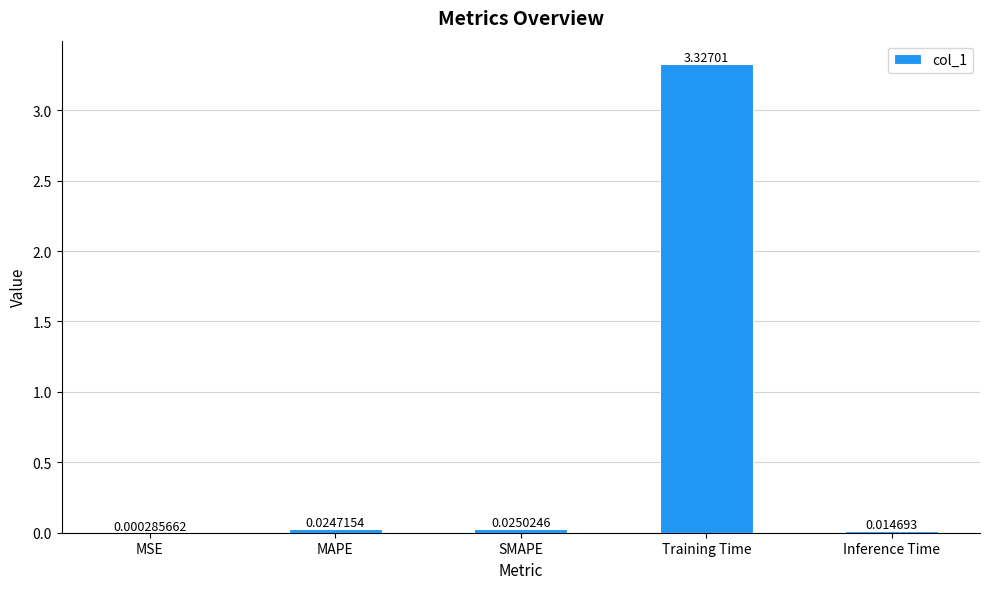

Which category has the highest value across all series?

Training Time